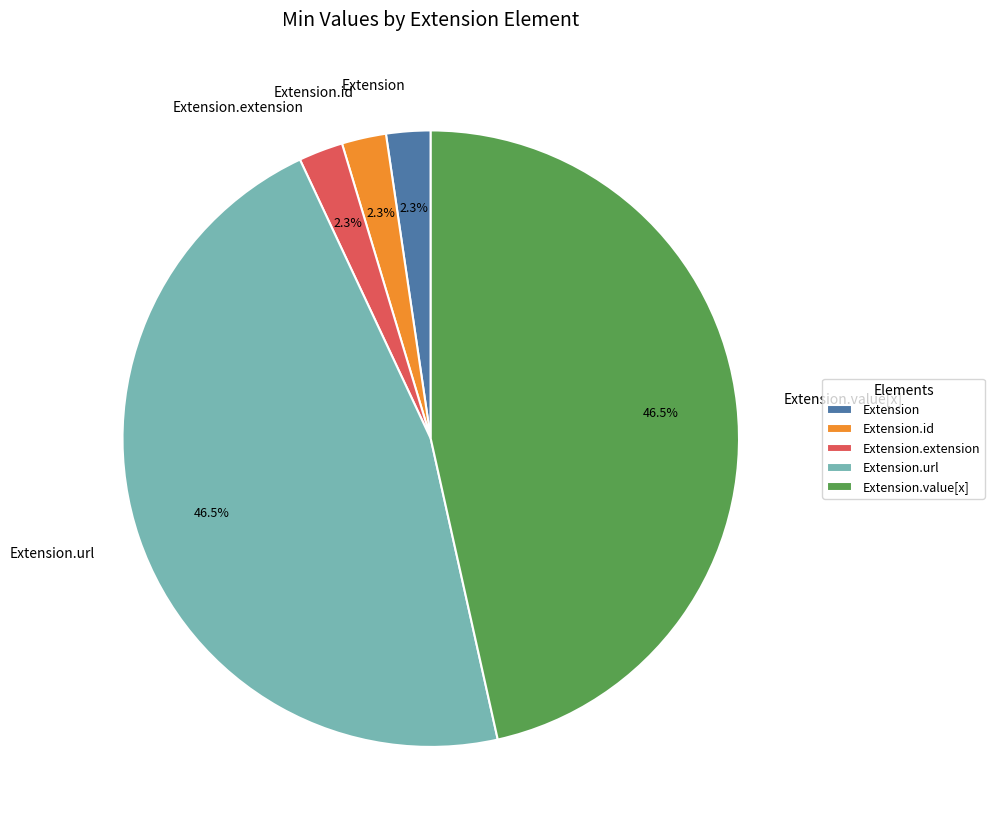

To the nearest percent, what is the average slice percentage?

20%